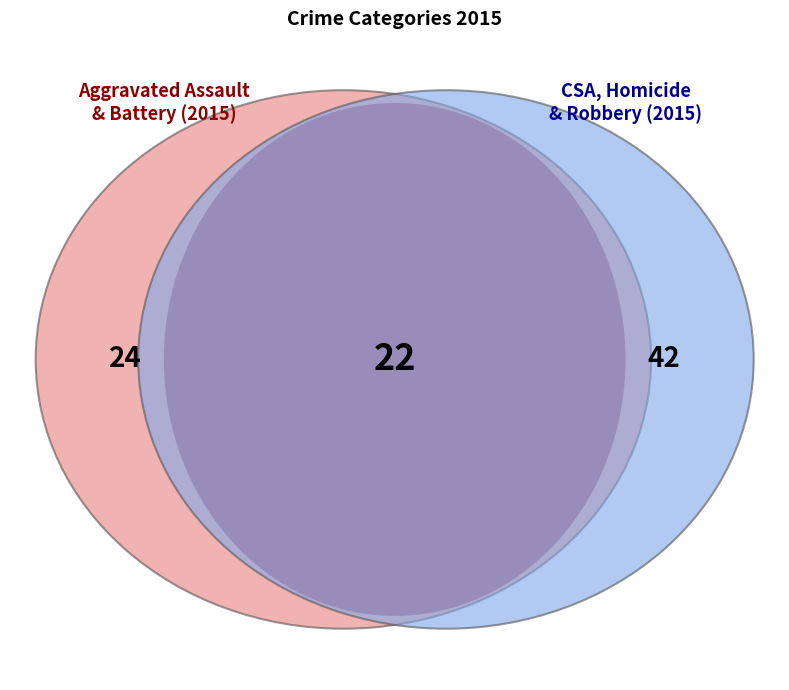

Is Homicide the majority of the pie?

No